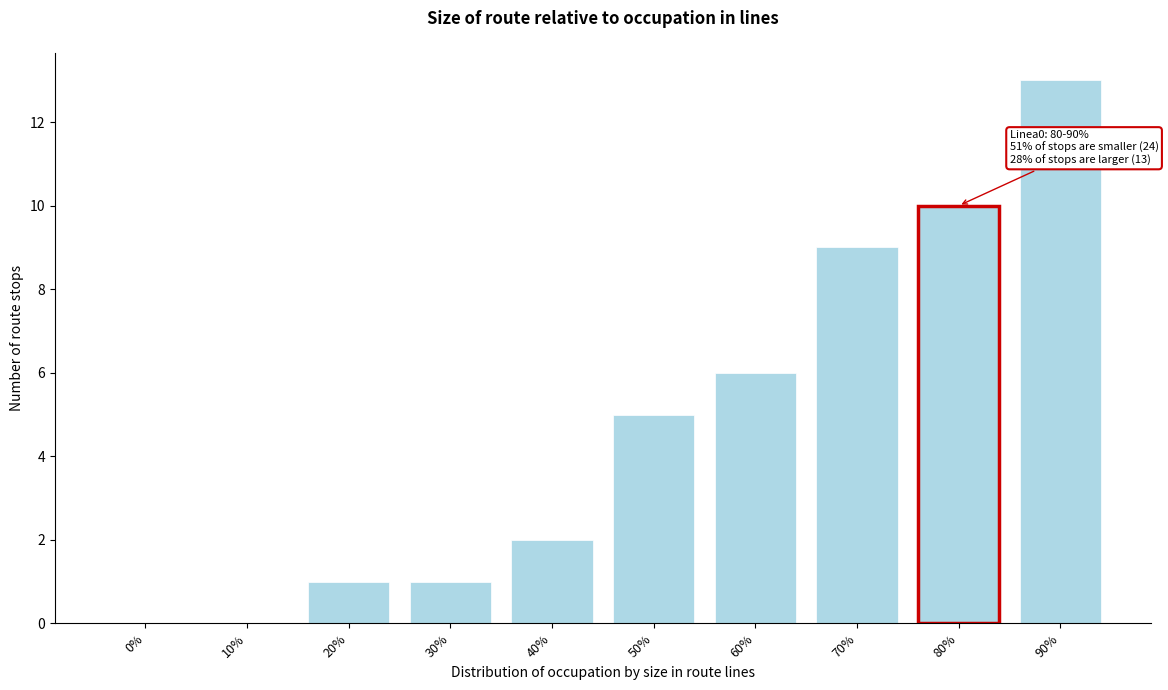

Reading left to right, extract all data points from this chart.

0%=0	10%=0	20%=1	30%=1	40%=2	50%=5	60%=6	70%=9	80%=10	90%=13